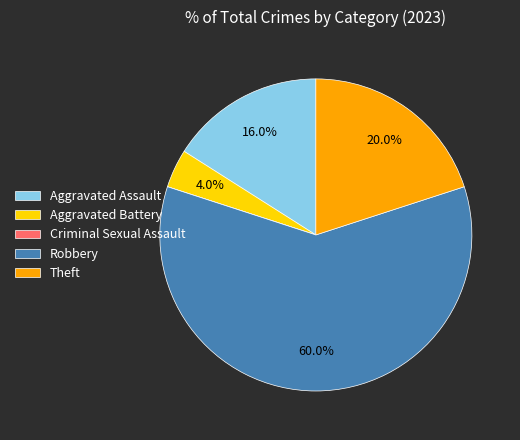

To the nearest percent, what percentage of the pie is Aggravated Battery?

4%